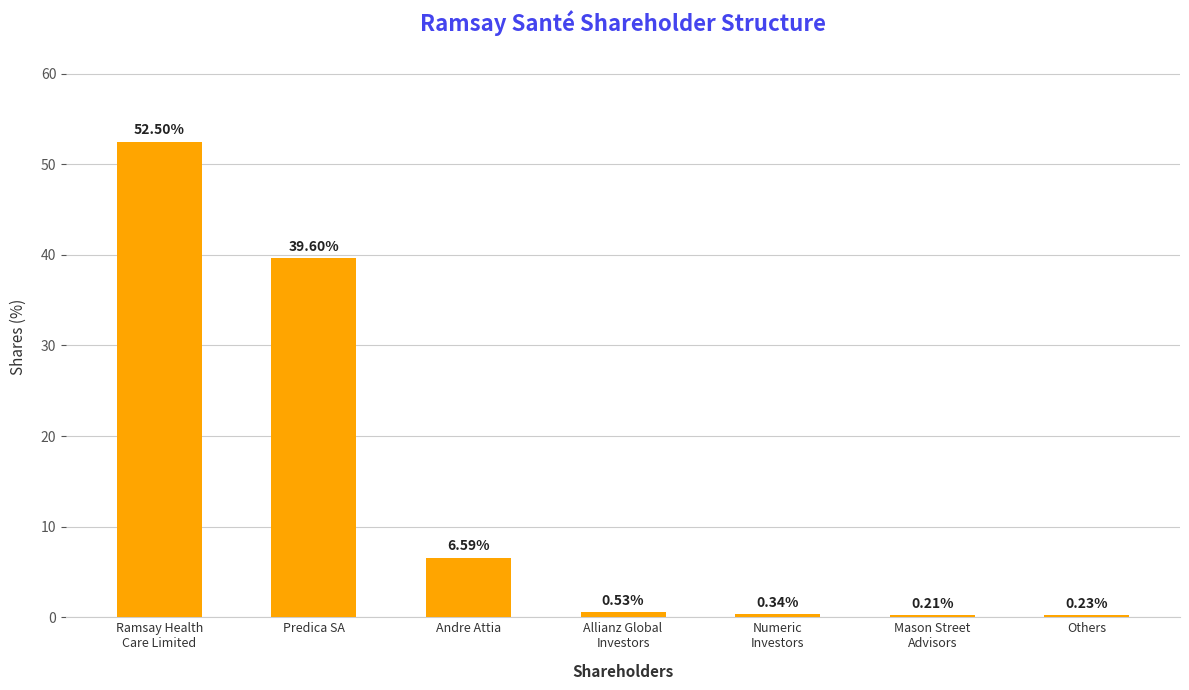

Are the bars grouped side by side (vs. stacked)?

No